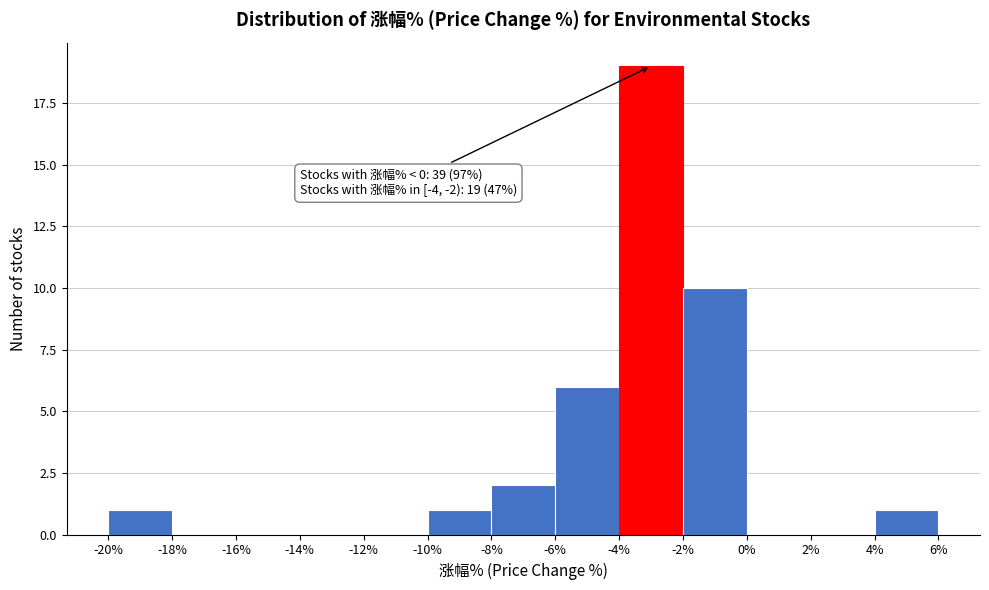

Which range on the x-axis has the tallest bar?

-4% to -2%